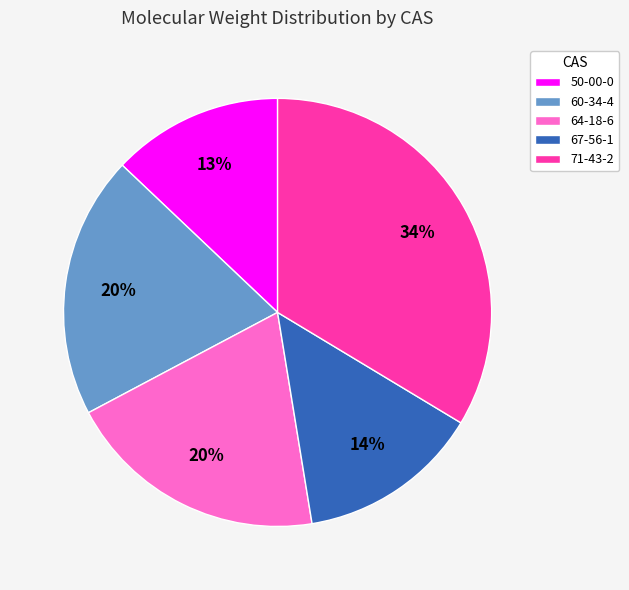

Between 50-00-0 and 67-56-1, which is larger?

67-56-1